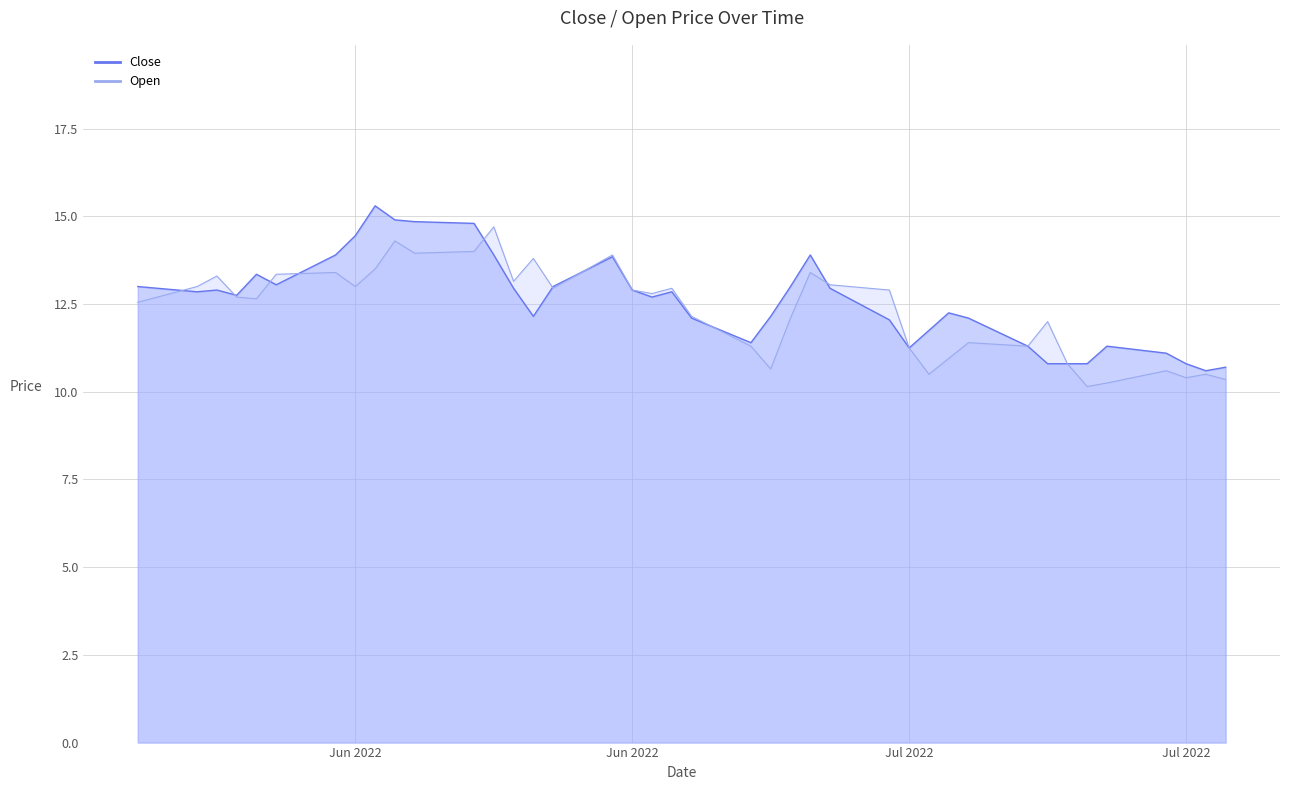

Reading left to right, extract all data points from this chart.

Close line: 13.0	12.8	12.9	12.8	13.3	13.1	13.9	14.4	15.3	14.9	14.8	14.8	13.9	12.9	12.2	13.0	13.8	12.9	12.7	12.8	12.1	11.4	12.2	13.0	13.9	12.9	12.1	11.2	11.8	12.2	12.1	11.3	10.8	10.8	10.8	11.3	11.1	10.8	10.6	10.7
Open line: 12.6	13.0	13.3	12.7	12.7	13.3	13.4	13.0	13.5	14.3	13.9	14.0	14.7	13.2	13.8	12.9	13.9	12.9	12.8	12.9	12.2	11.3	10.7	12.1	13.4	13.1	12.9	11.2	10.5	10.9	11.4	11.3	12.0	10.8	10.2	10.2	10.6	10.4	10.5	10.3